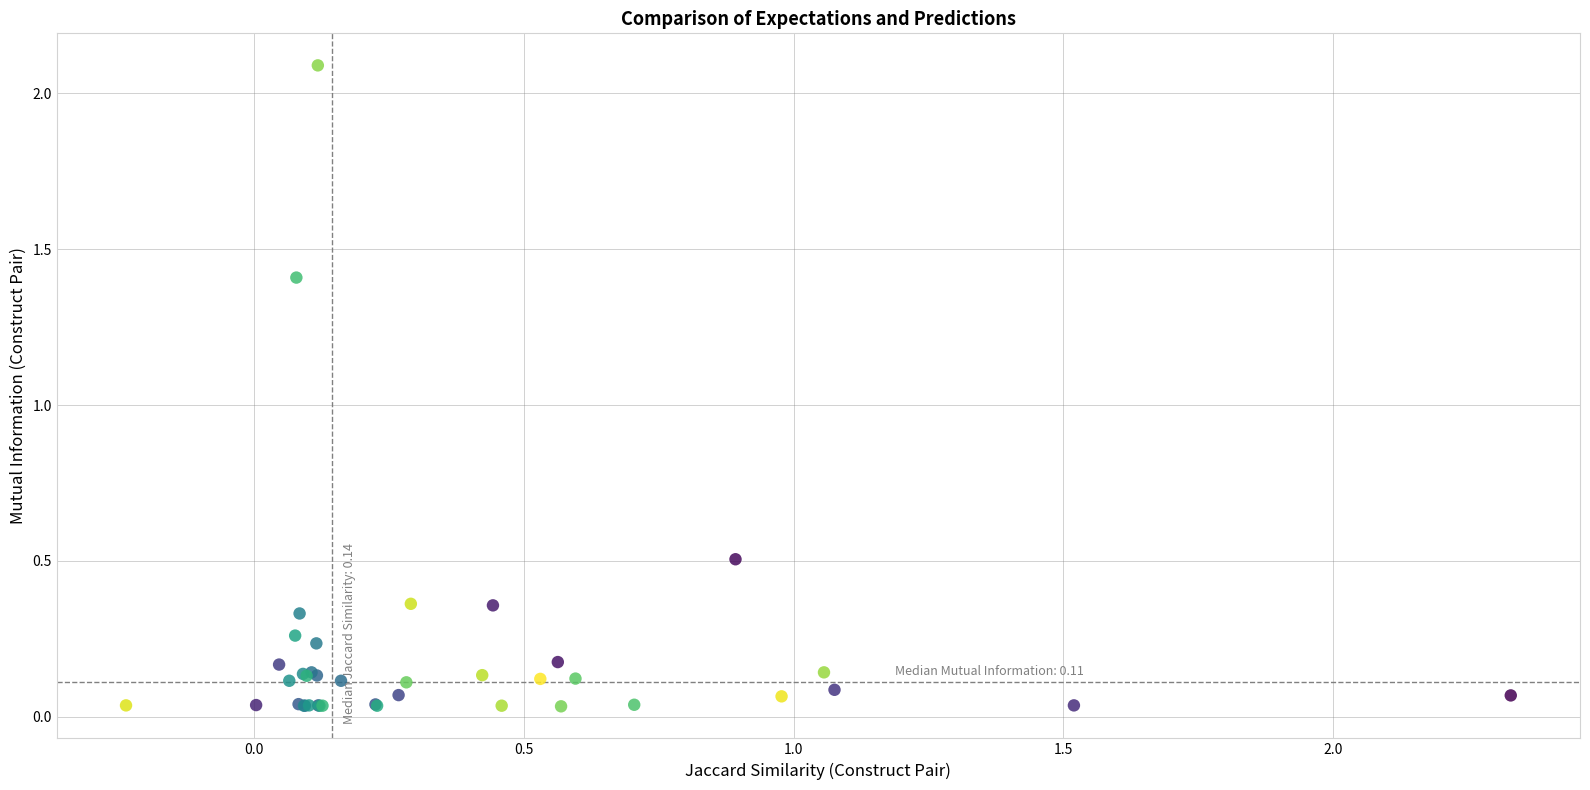

What Y value in the scatter plot is closest to 1?

1.4